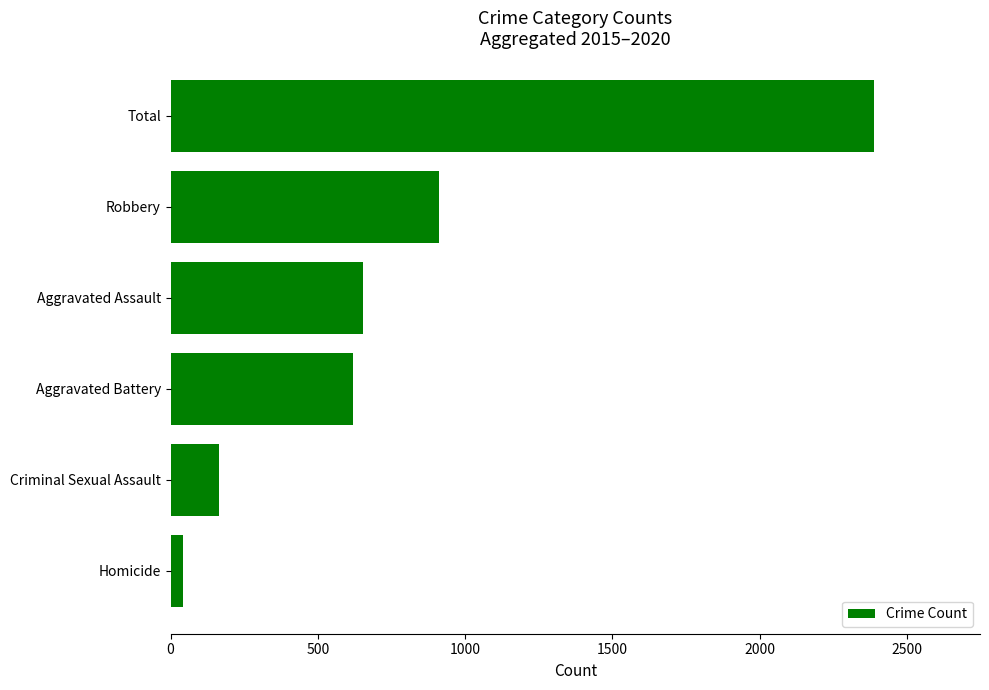

The value at Aggravated Battery is 825. True or false?

False